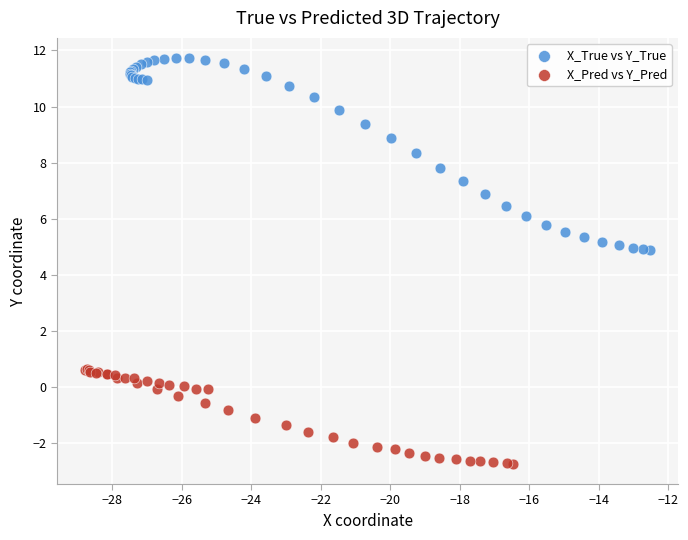

Which series contains the lowest Y value?

X_Pred vs Y_Pred